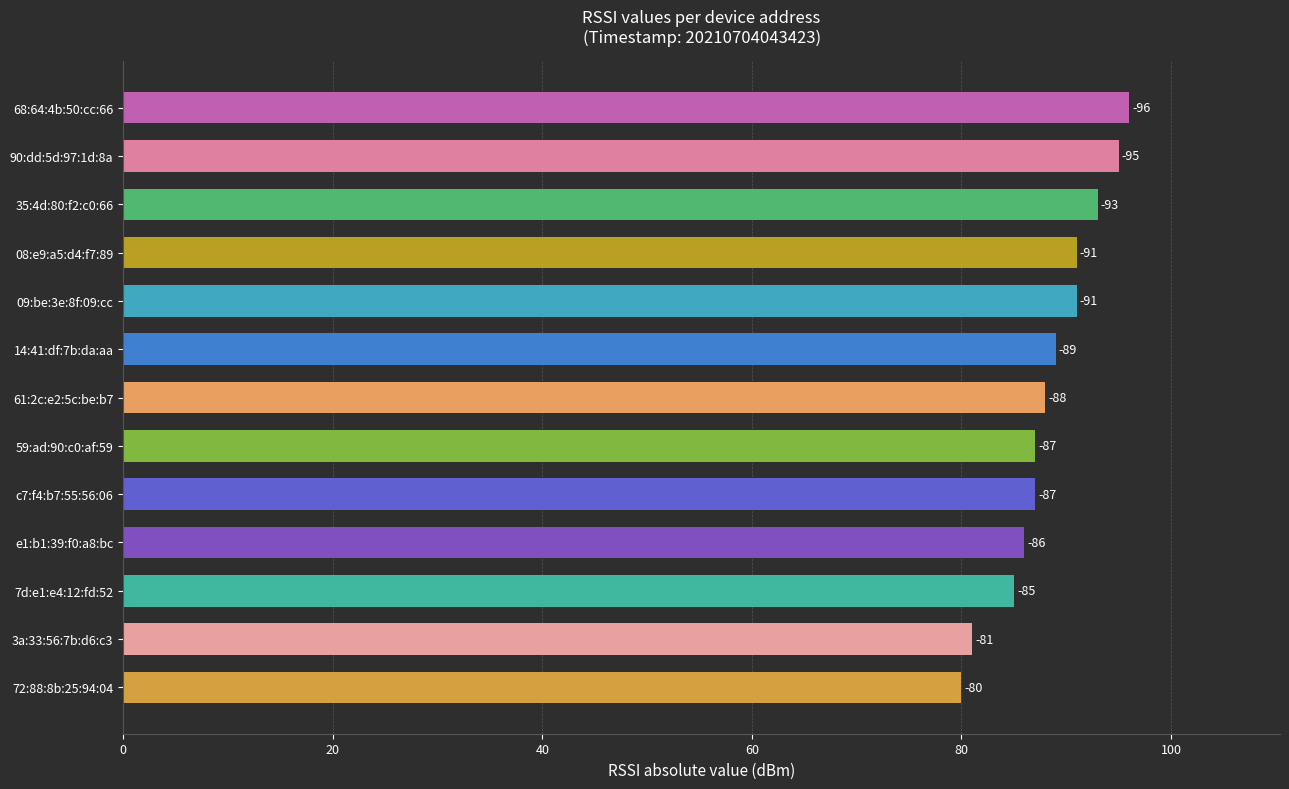

Does the chart contain any negative values?

No